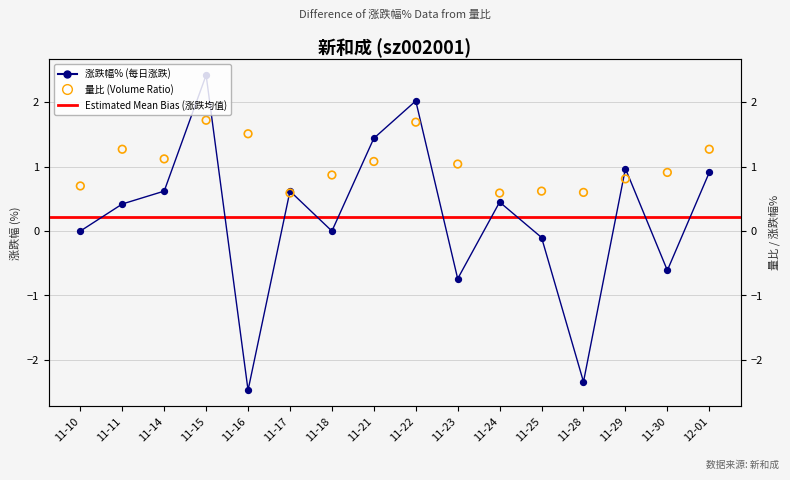

Is the value of 量比 at 11-17 greater than the value of 涨跌幅% at 11-16?

Yes